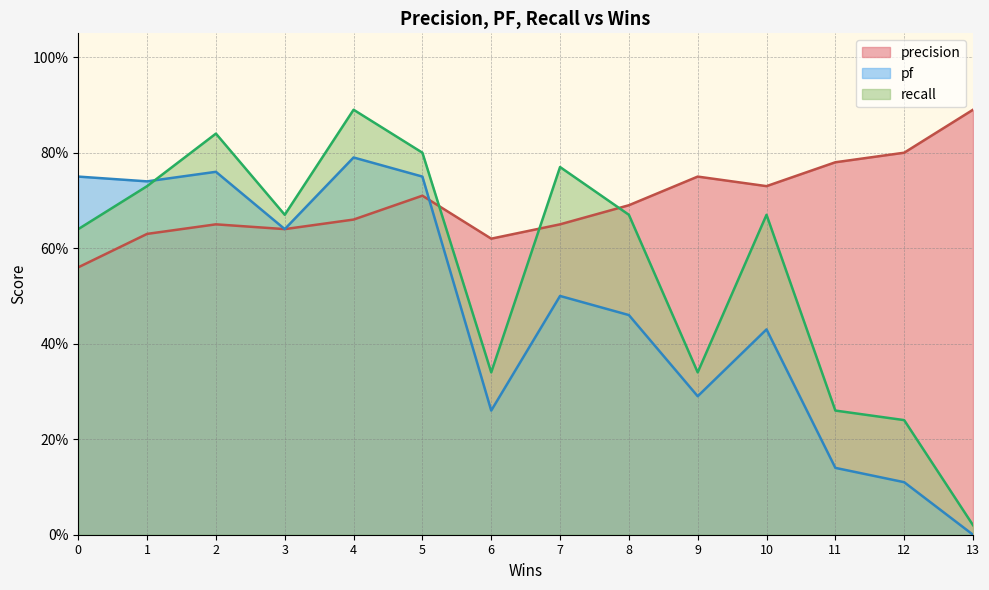

What are all the series names shown in the legend?

precision, pf, recall